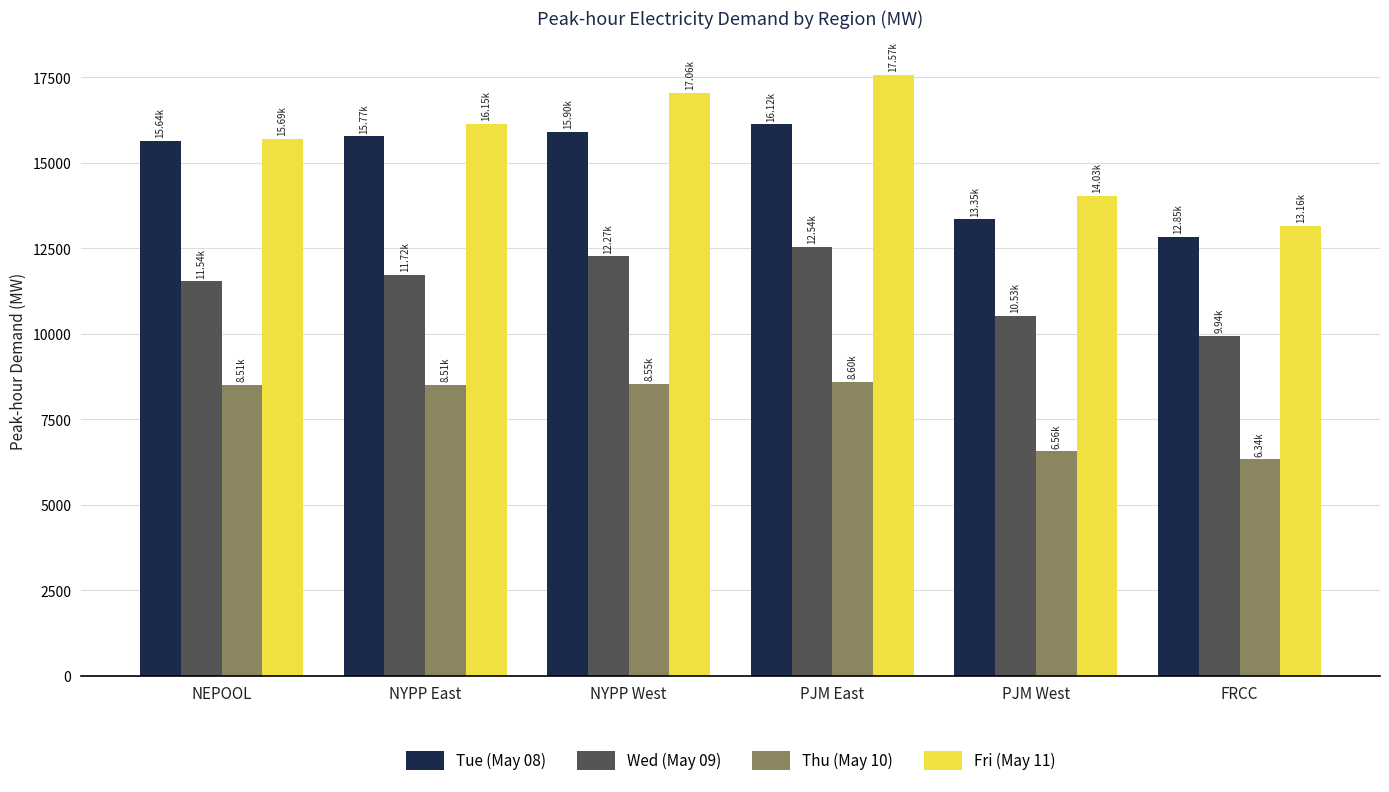

Is it true that Wed (May 09) equals 22454.9 at PJM East?

False